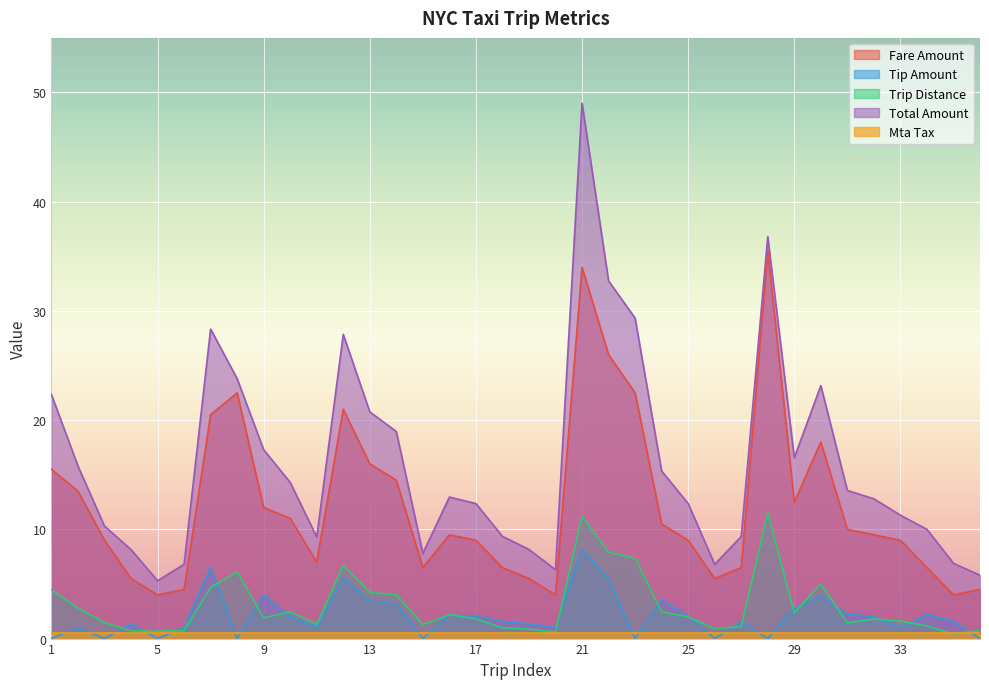

True or false: Trip Distance has a value of 11.2 at 21.

True